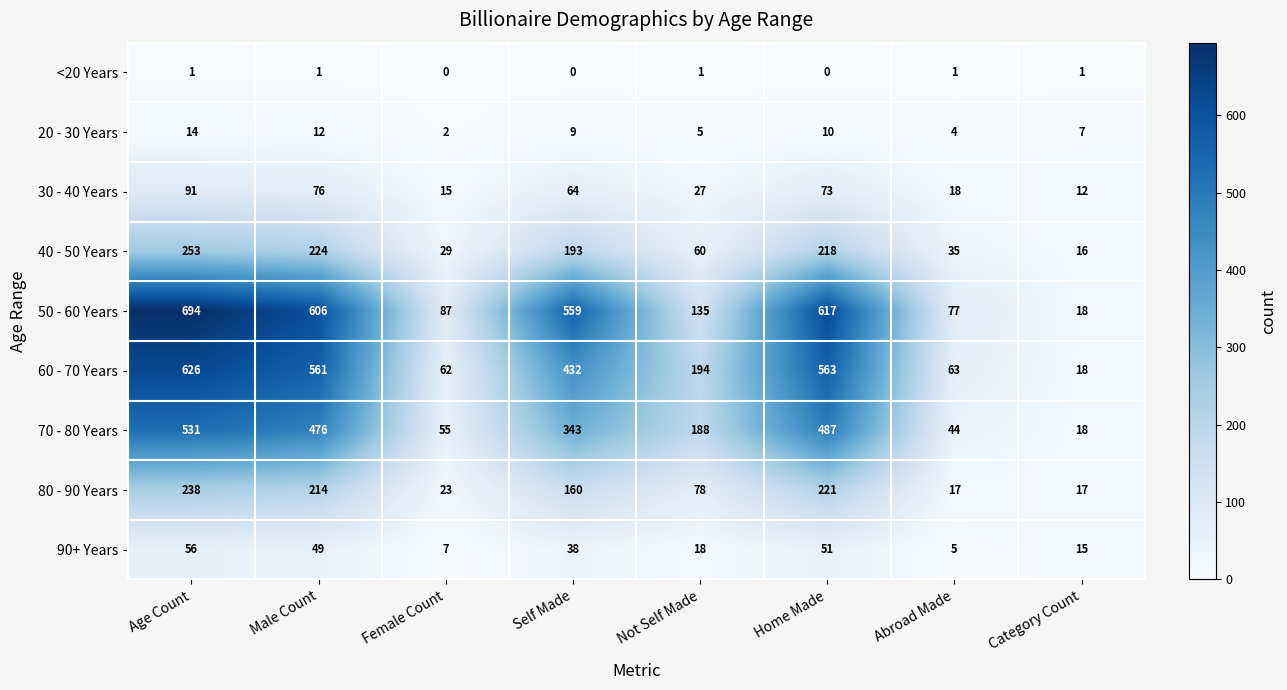

What is the sum of the 50 - 60 Years values at Self Made and Home Made?

1176